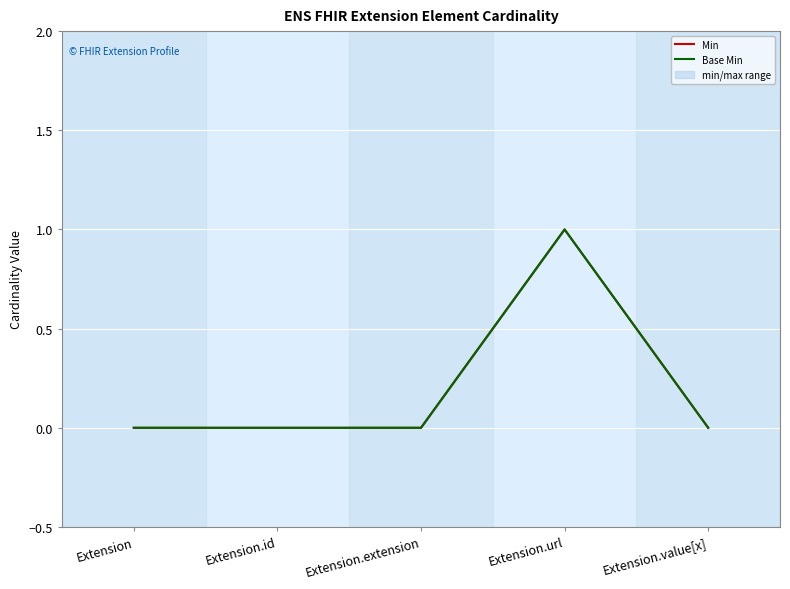

What position from the right is Extension?

5